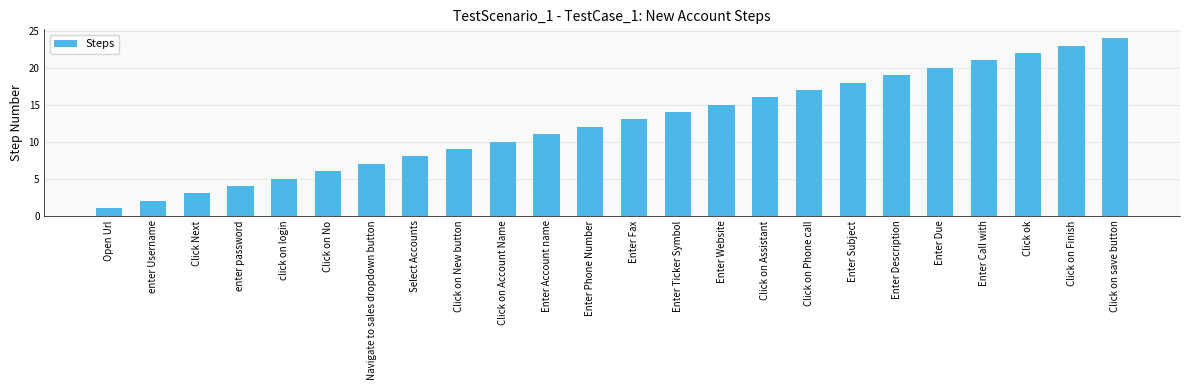

Which label corresponds to the smallest value in the chart?

Open Url